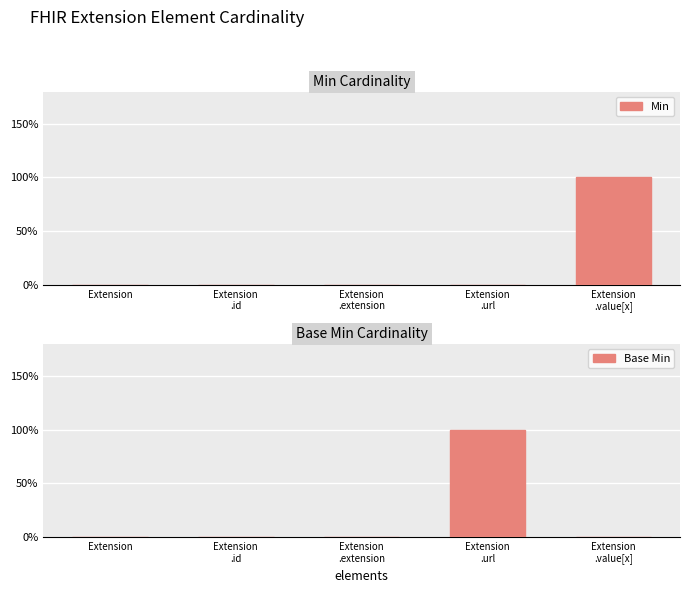

What is the label of the 5th bar from the left?

Extension
.value[x]